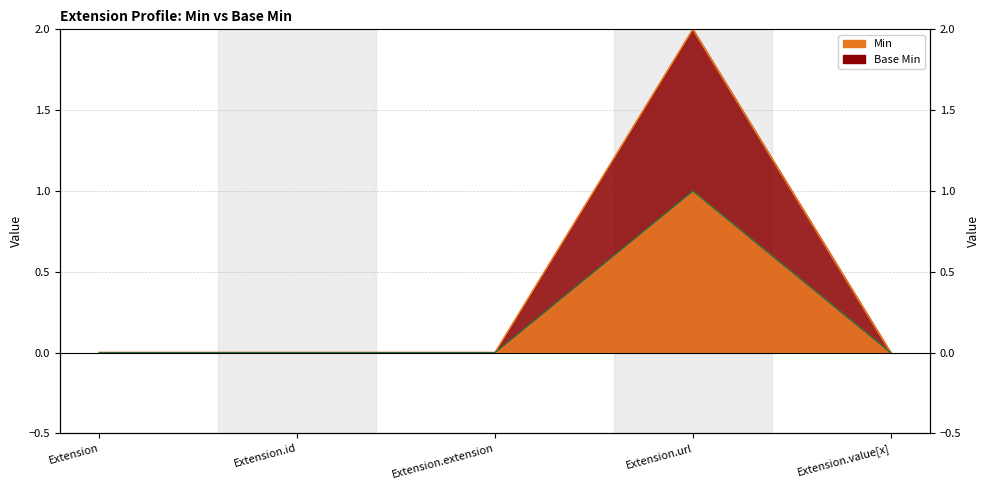

At how many categories does at least one series exceed 1?

1